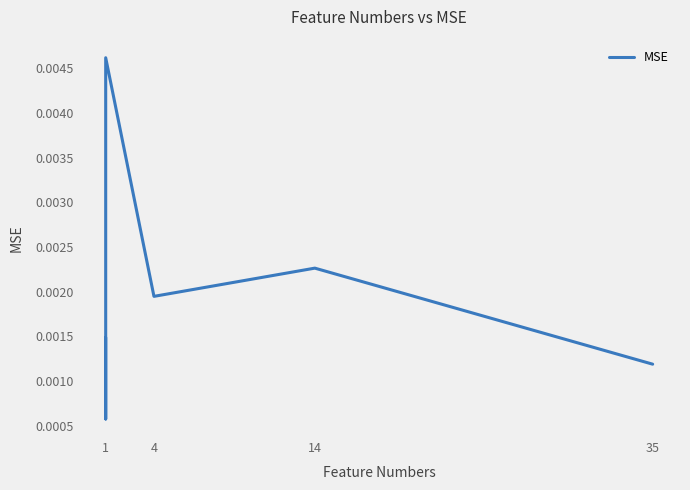

True or false: the data shows 0.0 at 1.

False